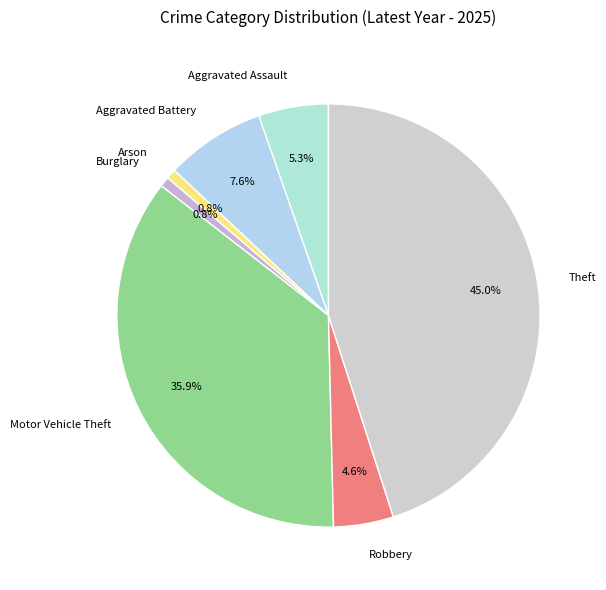

What portion of the pie excludes Robbery?

95.4%